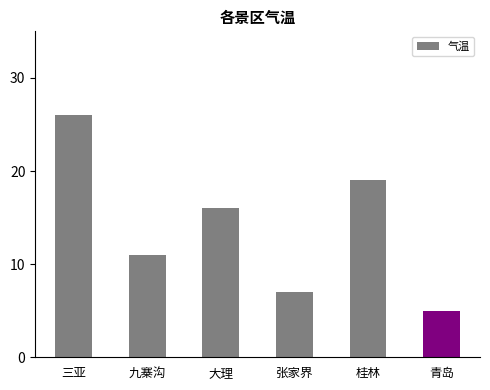

What is the label of the 6th bar from the left?

青岛